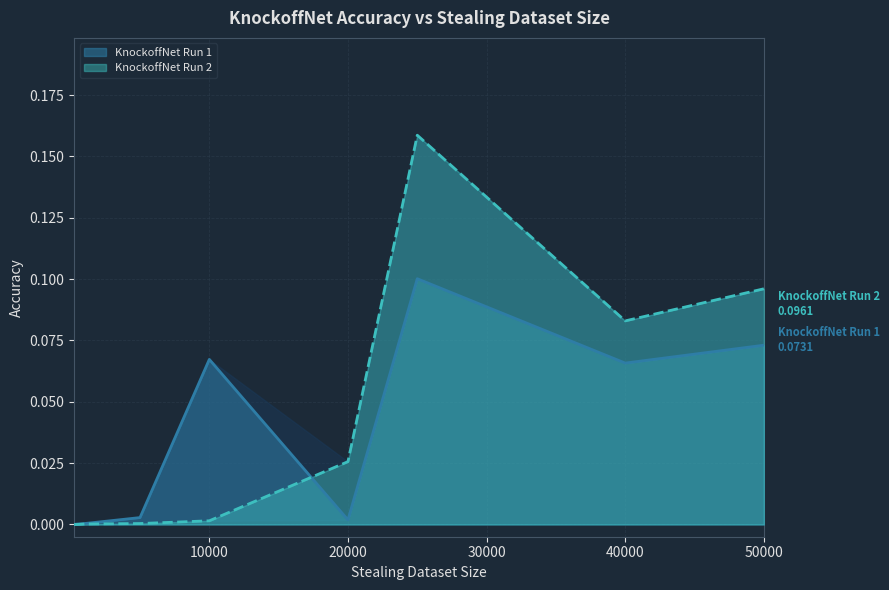

At which category does the chart reach its peak across all series?

25000